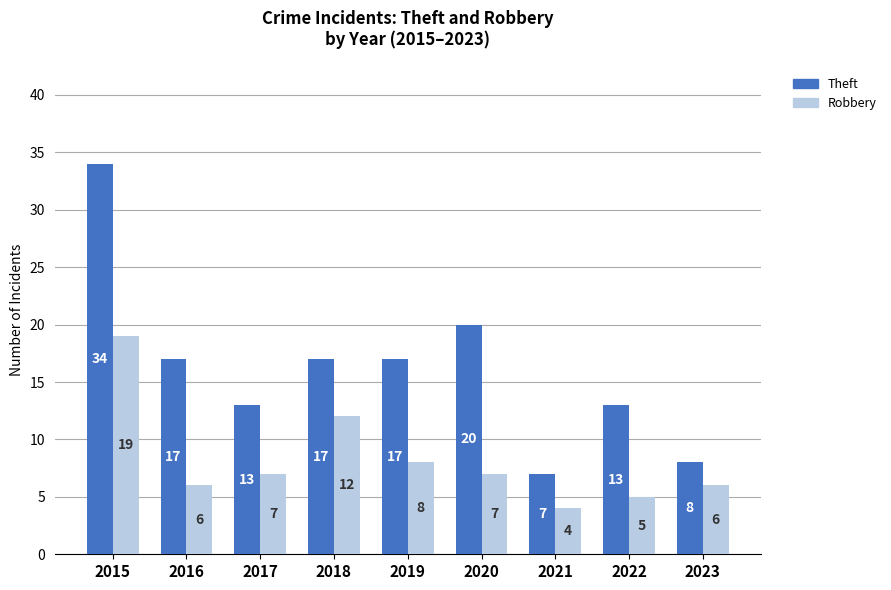

What is the value of the Theft bar at the 3rd from the left?

13